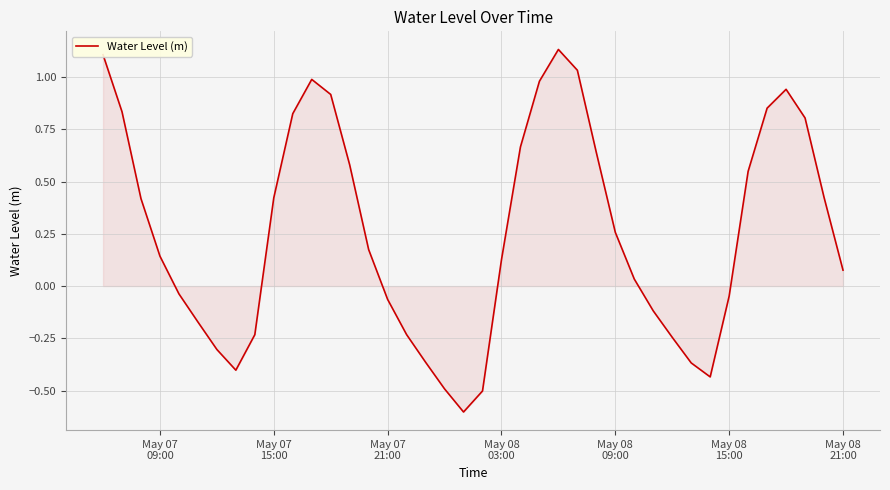

What is the smallest value displayed?

-0.6